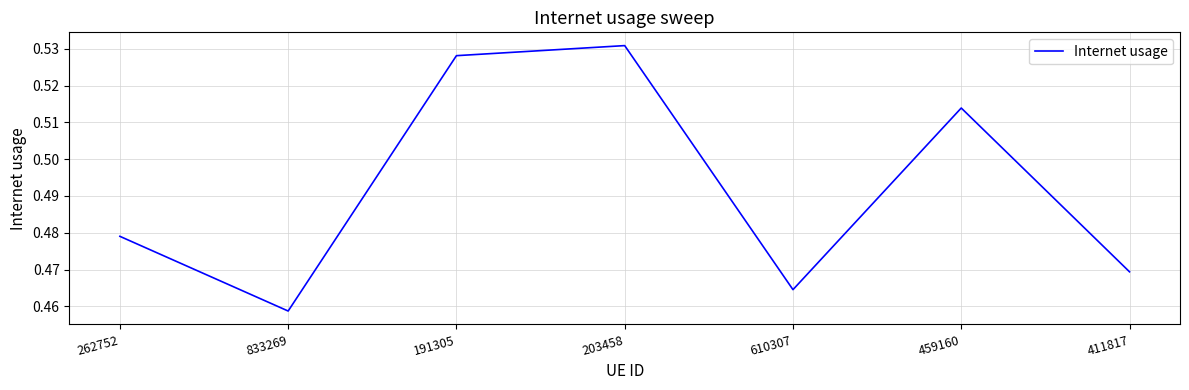

List the labels in order of value, smallest first.

833269, 610307, 411817, 262752, 459160, 191305, 203458